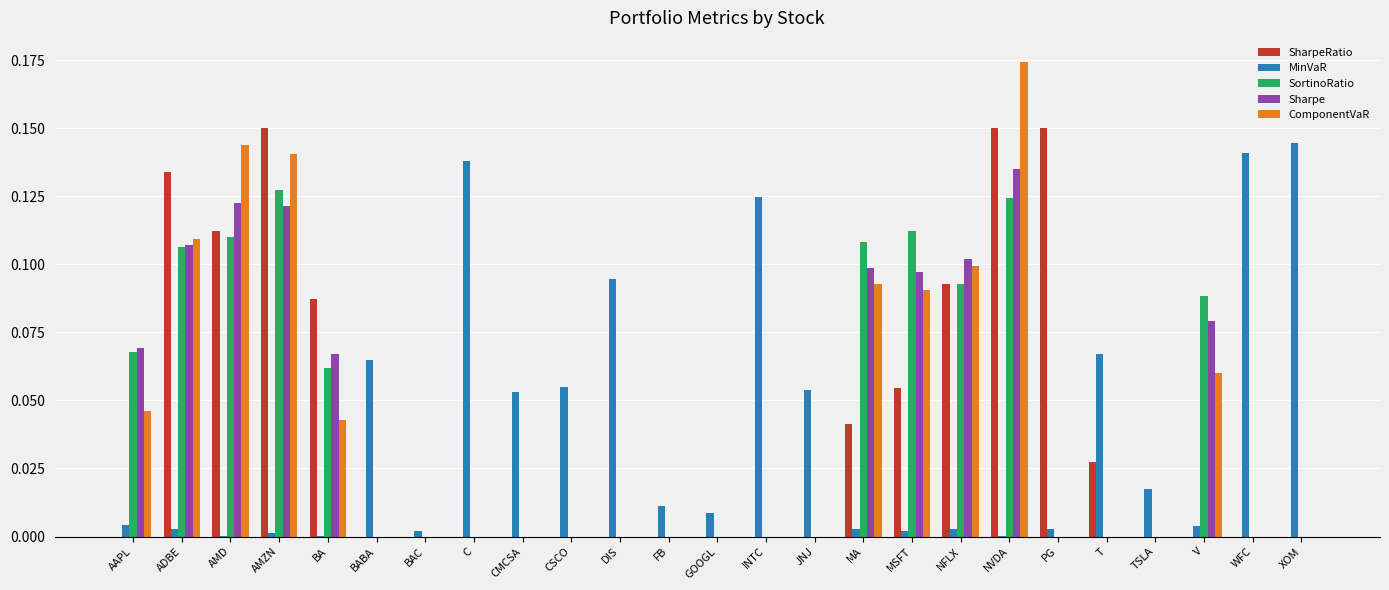

The ComponentVaR series shows 0.1 at NVDA. True or false?

False